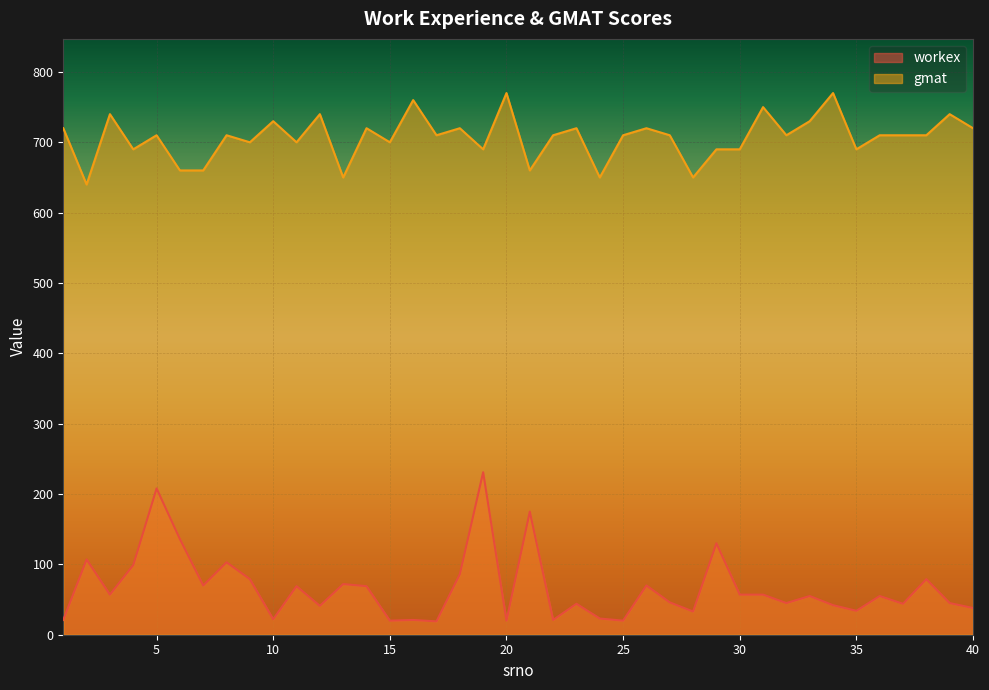

Reading right to left, list all the values displayed in this chart.

workex: 38	45	79	44	55	34	42	55	45	57	57	130	33	46	70	20	23	44	21	175	20	231	86	19	21	20	69	72	41	69	22	79	103	70	136	208	99	57	107	21
gmat: 720	740	710	710	710	690	770	730	710	750	690	690	650	710	720	710	650	720	710	660	770	690	720	710	760	700	720	650	740	700	730	700	710	660	660	710	690	740	640	720